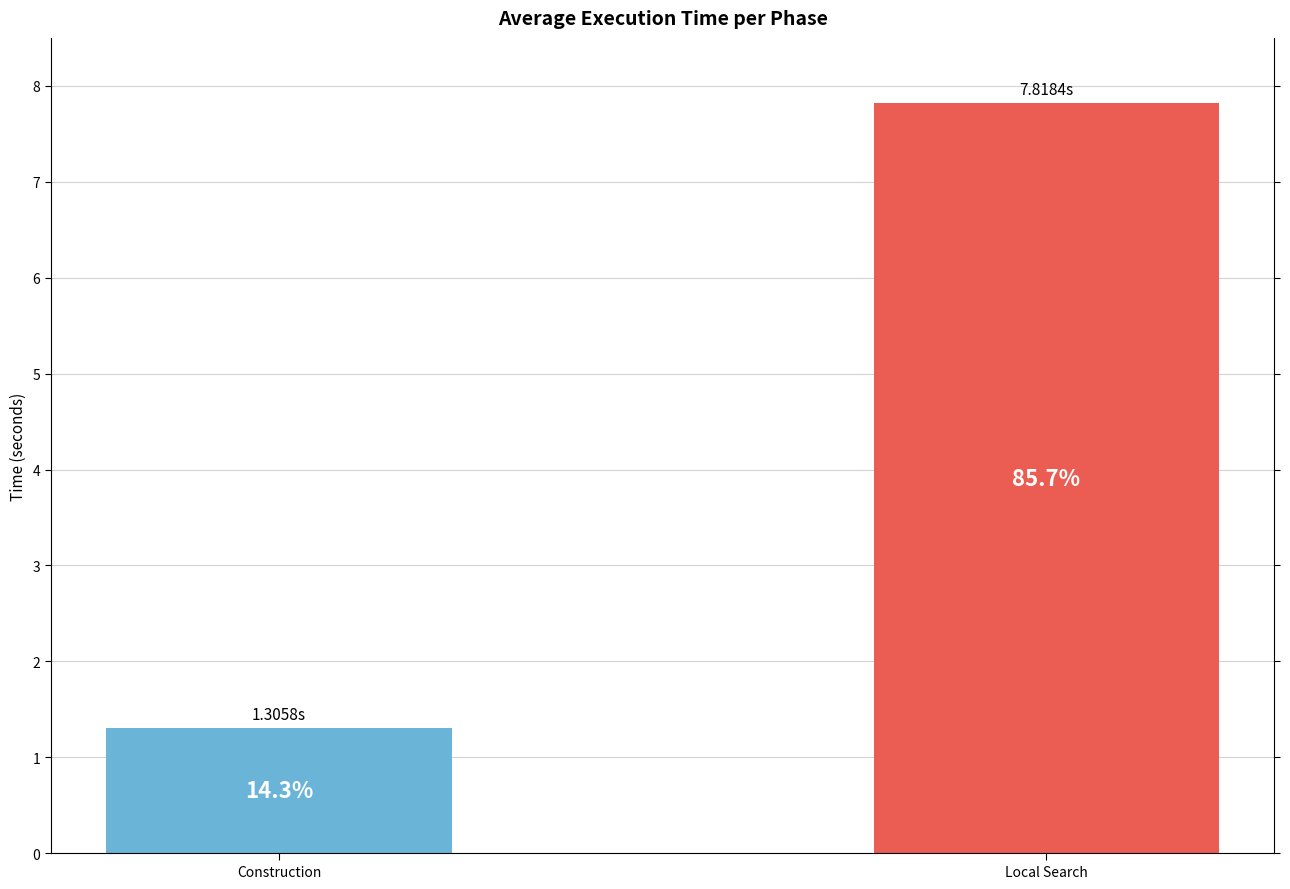

What is the ratio of the value at Local Search to the value at Construction?

6.0